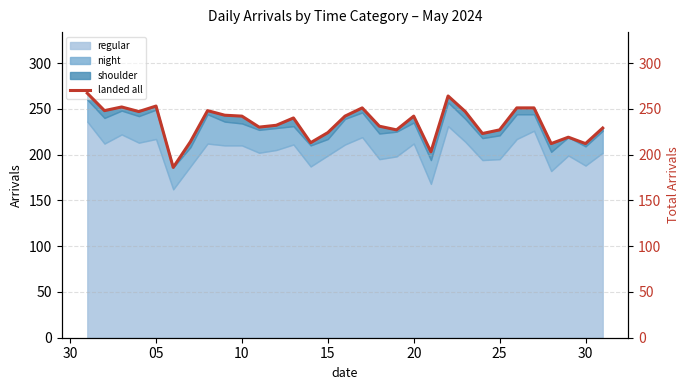

What is the minimum value for regular?

162